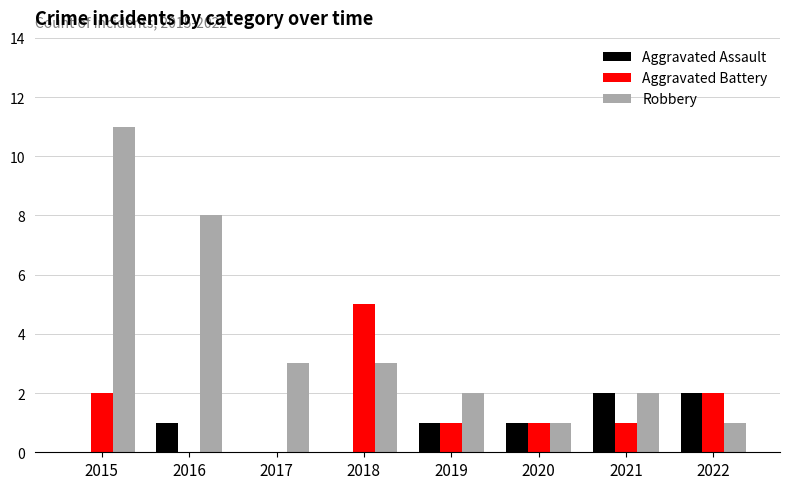

How many Aggravated Battery values are between 1 and 2?

5